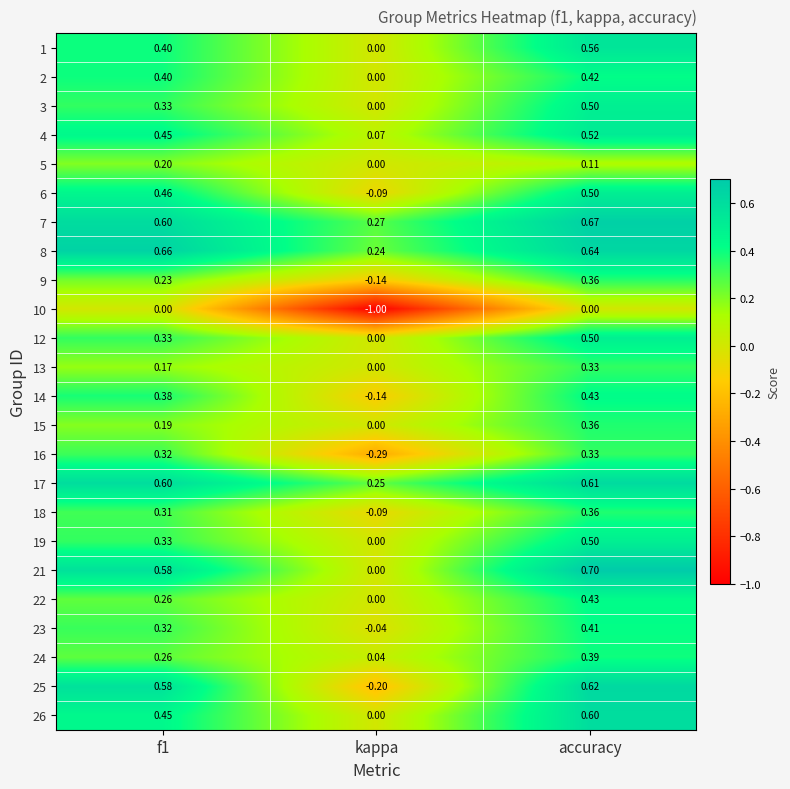

Where is 13 nearest to the value 0?

kappa